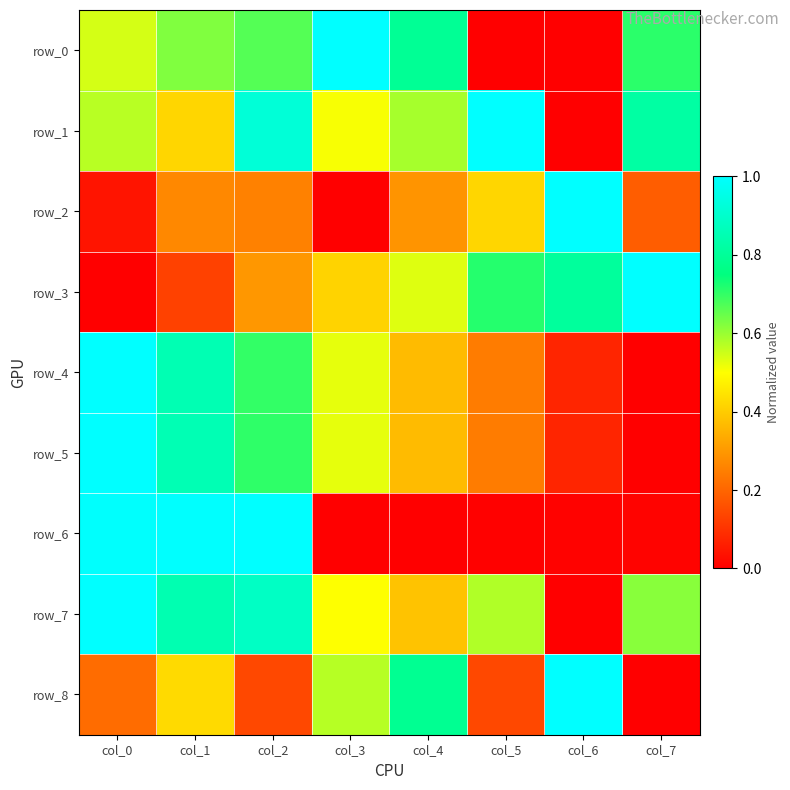

The row_0 series shows -0.4 at col_5. True or false?

False